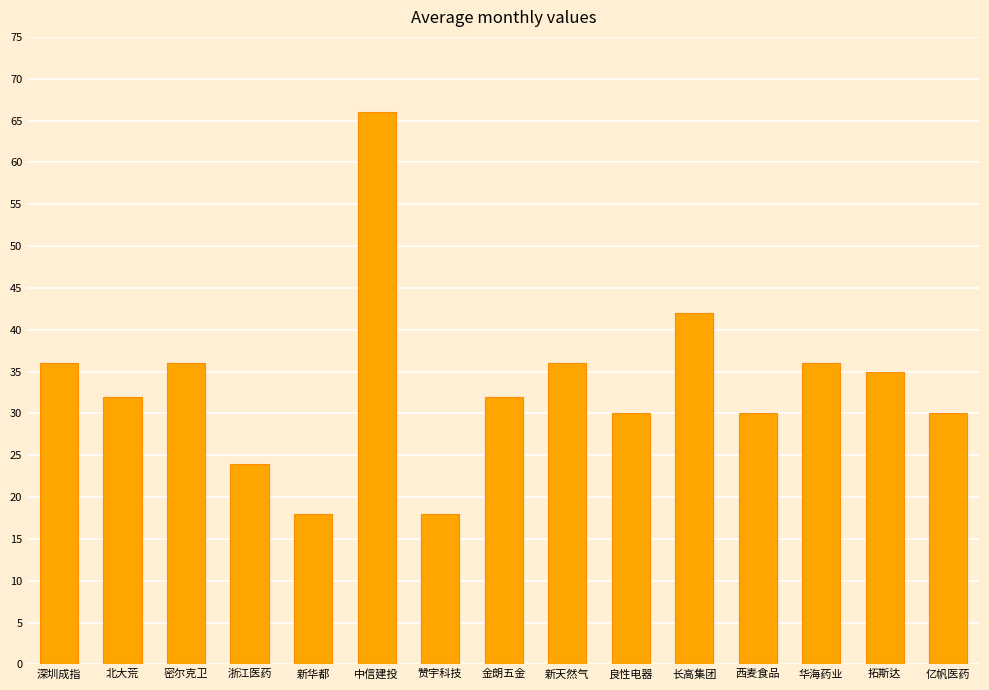

Reading left to right, list all the values displayed in this chart.

深圳成指=36	北大荒=32	密尔克卫=36	浙江医药=24	新华都=18	中信建投=66	赞宇科技=18	金朗五金=32	新天然气=36	良性电器=30	长高集团=42	西麦食品=30	华海药业=36	拓斯达=35	亿帆医药=30